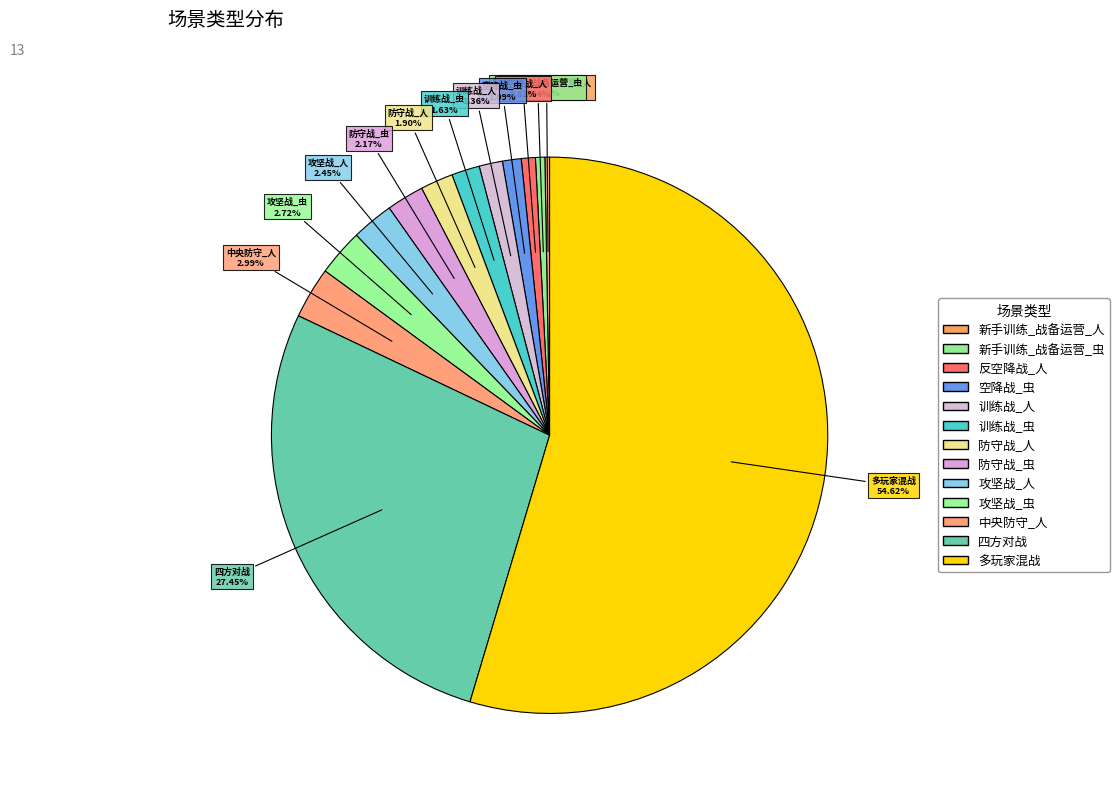

True or false: 中央防守_人 accounts for 3% of the total.

True